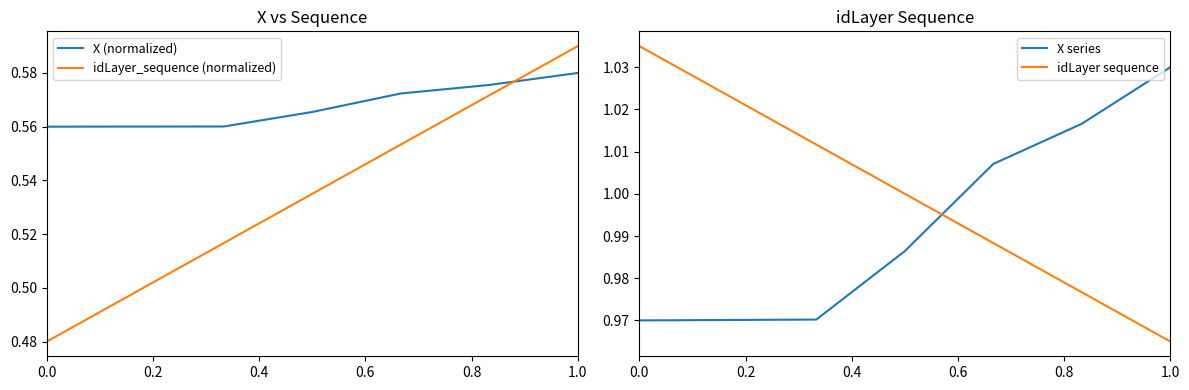

How many intersections are there between X (normalized) and idLayer_sequence (normalized)?

1